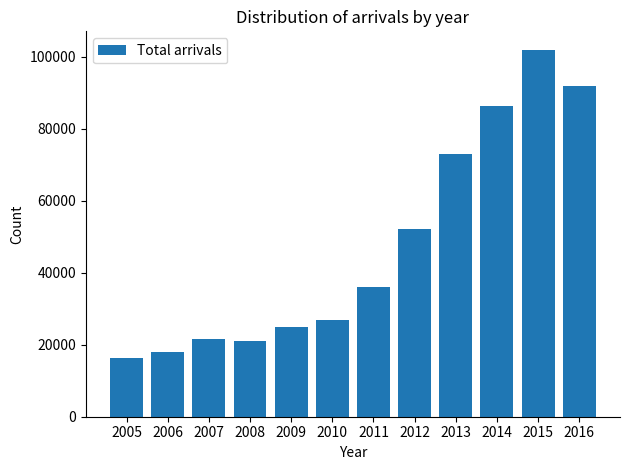

Reading left to right, what are all the values shown in this chart?

16274	17850	21647	20986	24898	26756	35925	52148	72956	86309	101977	91782